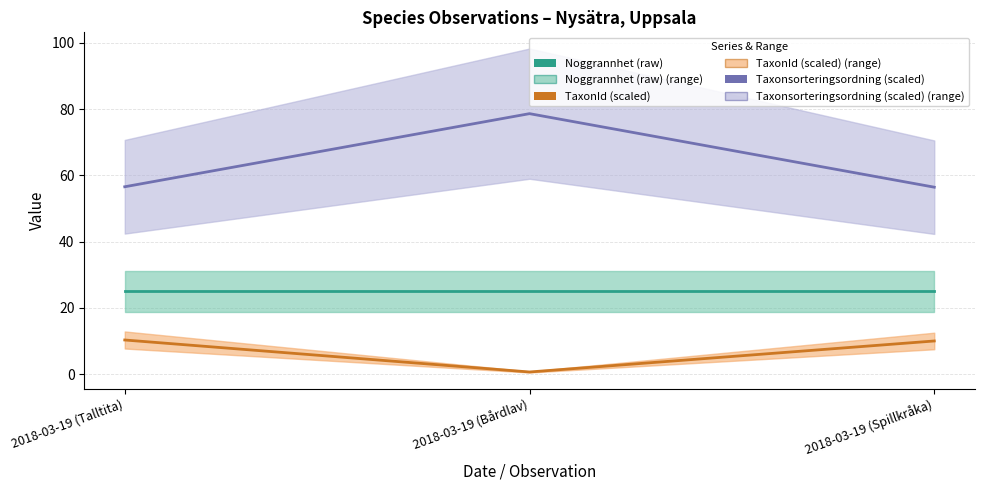

Which series has the widest spread of values?

Taxonsorteringsordning (scaled)